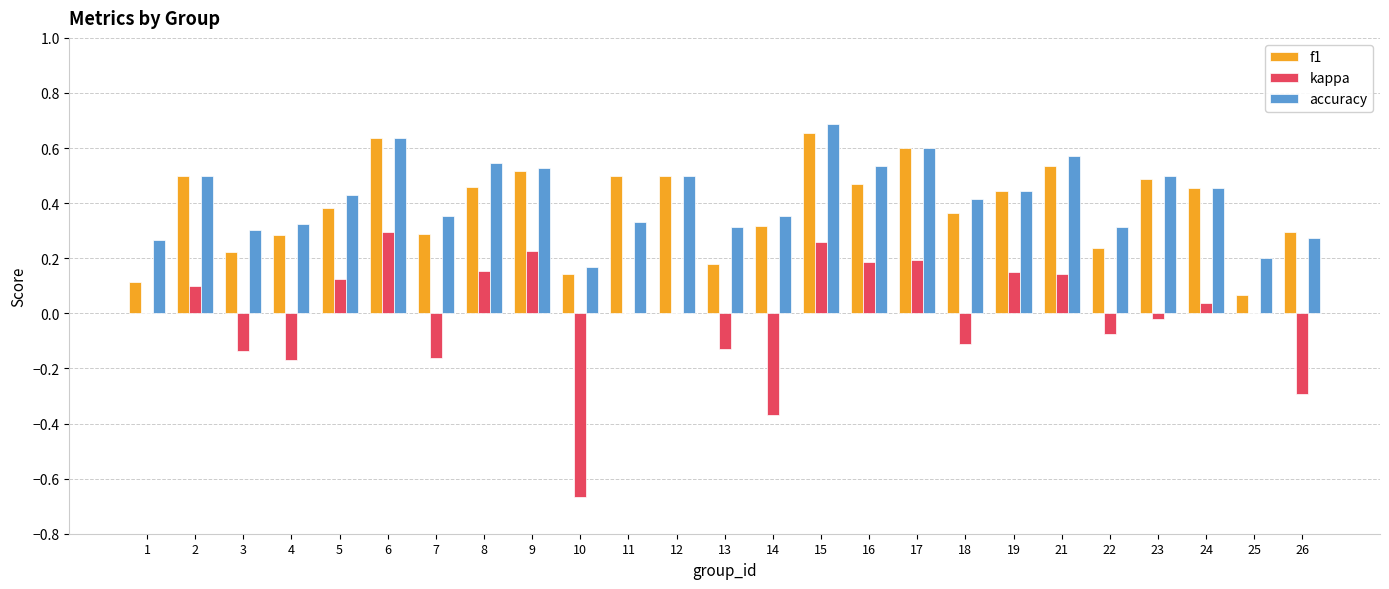

Read the kappa value at 26.

-0.3